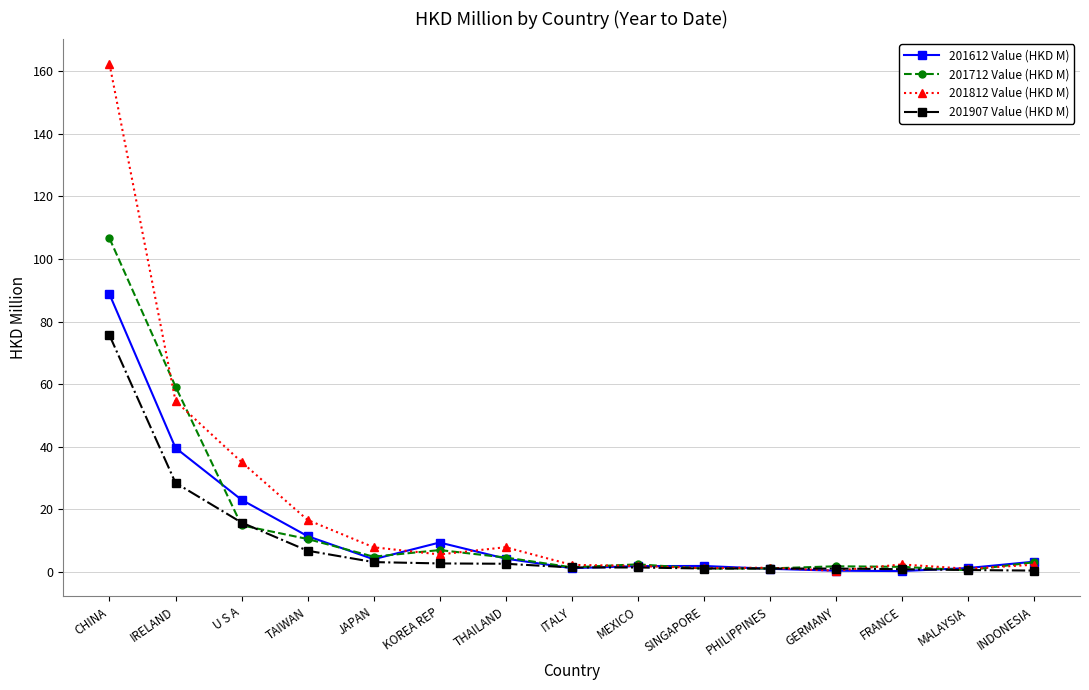

In 201612 Value (HKD M), how many points are lower than both neighbors (excluding endpoints)?

3